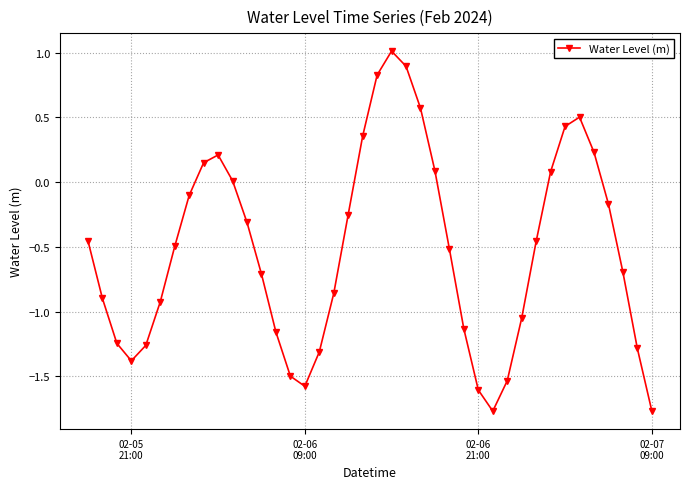

How many points are higher than both their immediate neighbors (excluding endpoints)?

3